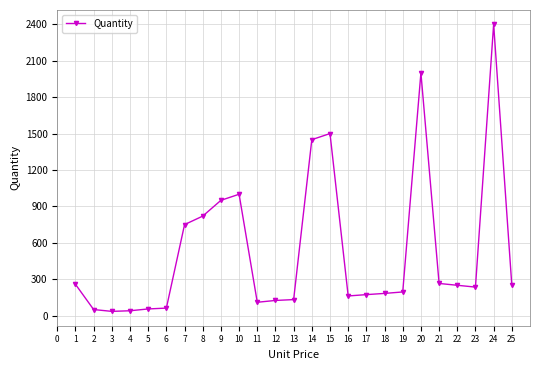

True or false: the data has more than 2 interior local peaks.

True